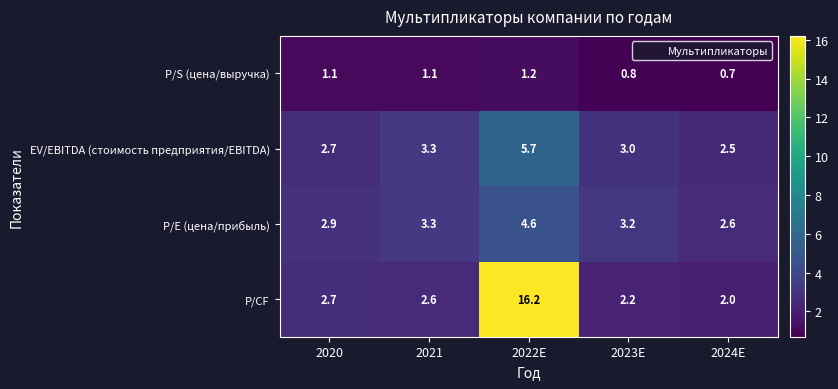

Is it true that P/S (цена/выручка) equals 1.2 at 2022E?

True